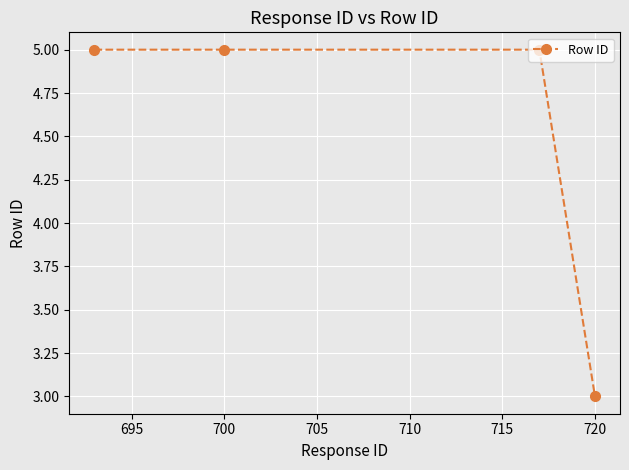

What is the sum of all values?

18